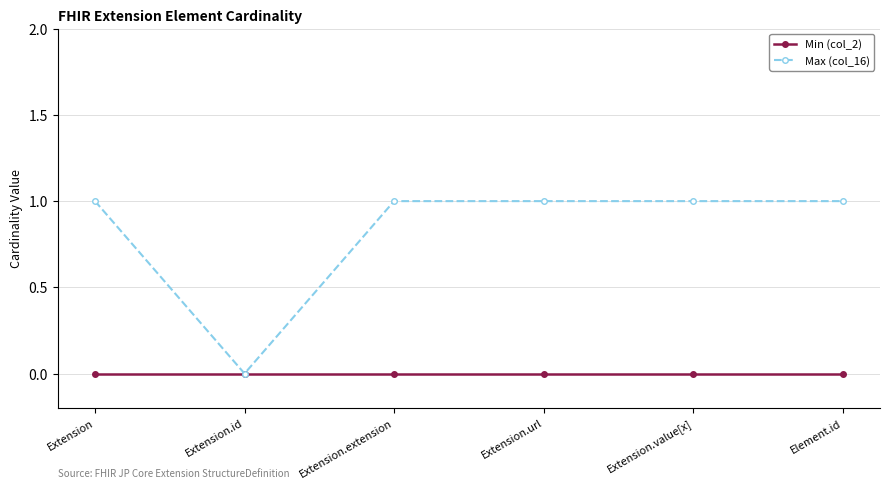

True or false: Min (col_2) has more than 2 interior local peaks.

False